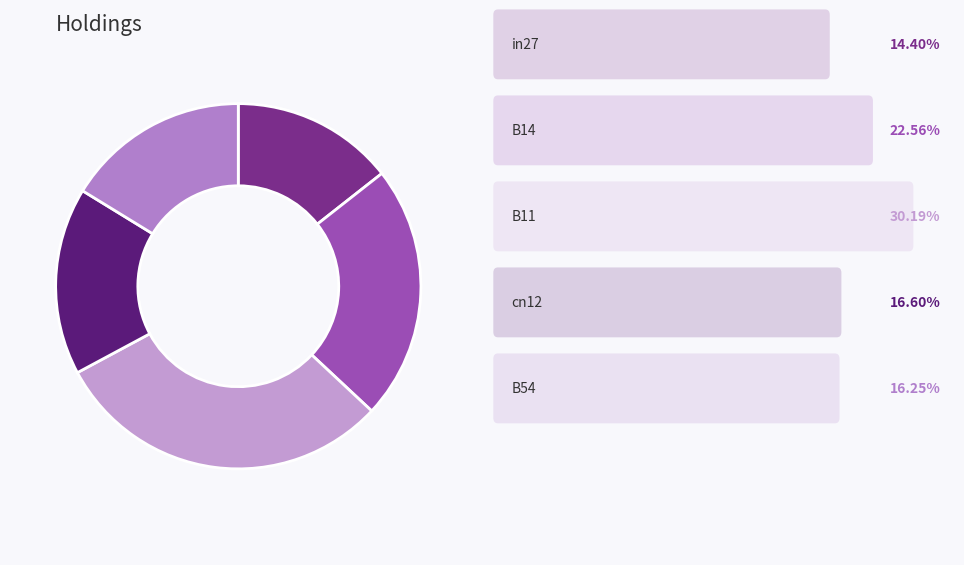

How many segments does this pie chart have?

5